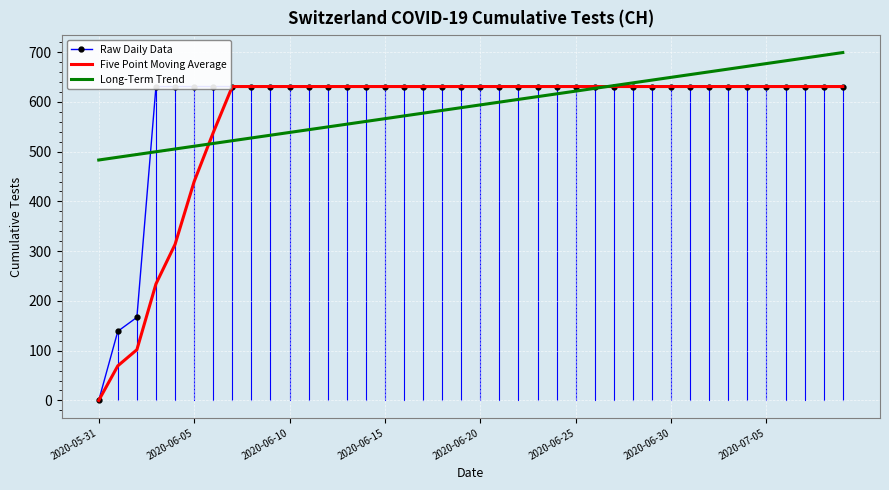

Which has a higher value, 37 or 8?

37